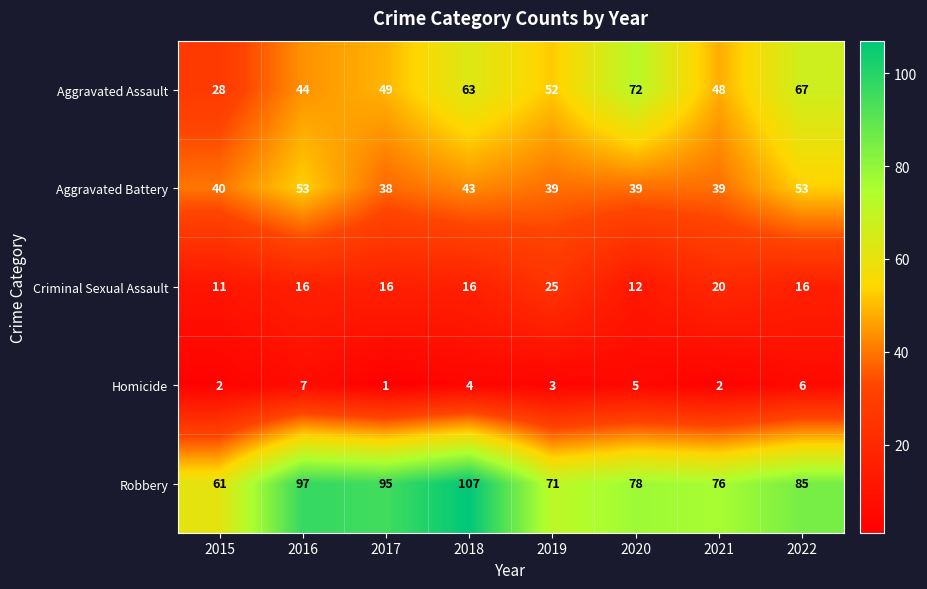

Rank the series by their maximum value, from highest to lowest.

Robbery, Aggravated Assault, Aggravated Battery, Criminal Sexual Assault, Homicide